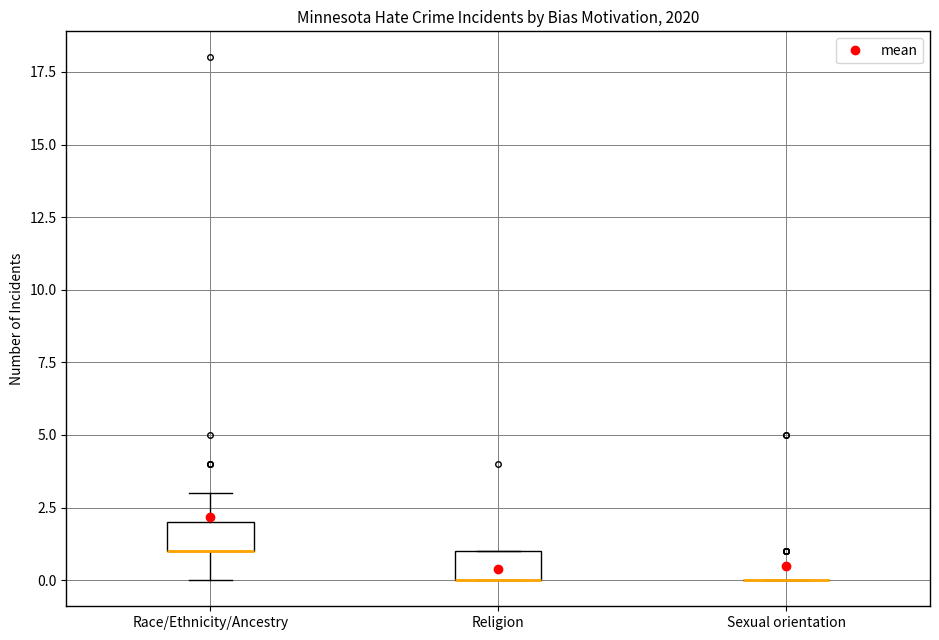

Reading left to right, read every box against the y-axis: the position of its median line, the range the box covers, and the ends of its whiskers. The values are not printed on the chart, so give them approximately, as read against the axis.

Race/Ethnicity/Ancestry: median 1 (drawn on the box's lower edge), box 1 to 2, whiskers 0 to 3
Religion: median 0 (drawn on the box's lower edge), box 0 to 1, whiskers 0 to 1
Sexual orientation: box collapsed to a line at 0, whiskers 0 to 0